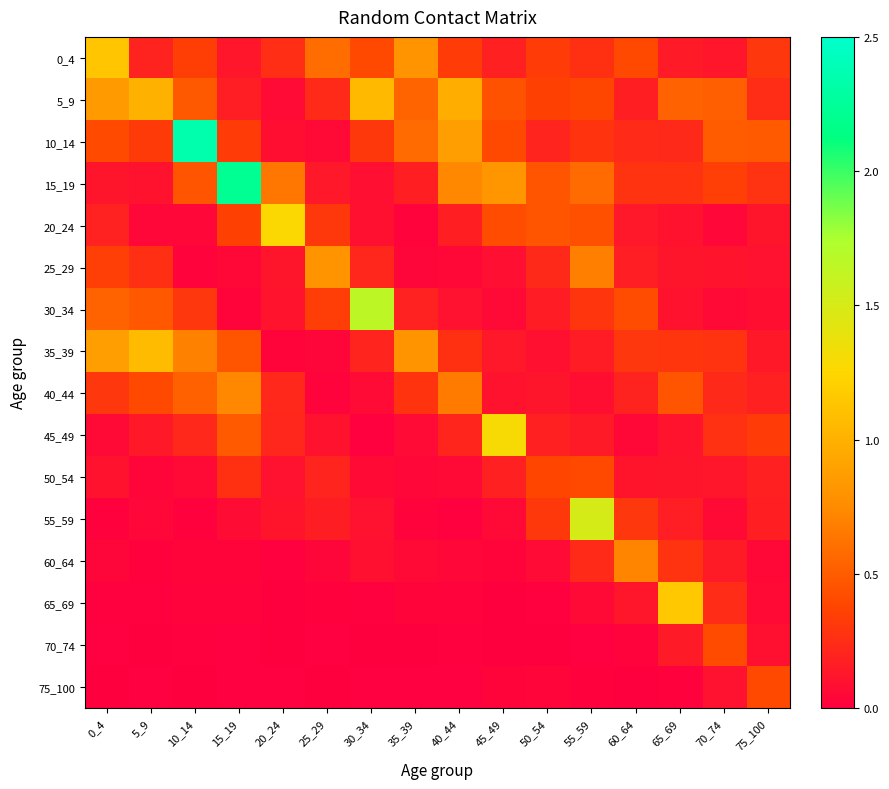

Reading left to right, list all the values displayed in this chart.

0_4: 0_4=1.1	5_9=0.2	10_14=0.3	15_19=0.1	20_24=0.3	25_29=0.6	30_34=0.4	35_39=0.8	40_44=0.3	45_49=0.2	50_54=0.3	55_59=0.3	60_64=0.4	65_69=0.1	70_74=0.1	75_100=0.3
5_9: 0_4=0.8	5_9=1.0	10_14=0.5	15_19=0.2	20_24=0.1	25_29=0.2	30_34=1.1	35_39=0.5	40_44=1.0	45_49=0.4	50_54=0.4	55_59=0.4	60_64=0.2	65_69=0.5	70_74=0.5	75_100=0.3
10_14: 0_4=0.4	5_9=0.3	10_14=2.3	15_19=0.3	20_24=0.1	25_29=0.0	30_34=0.3	35_39=0.6	40_44=0.9	45_49=0.4	50_54=0.2	55_59=0.3	60_64=0.2	65_69=0.2	70_74=0.5	75_100=0.5
15_19: 0_4=0.1	5_9=0.1	10_14=0.5	15_19=2.2	20_24=0.6	25_29=0.1	30_34=0.1	35_39=0.2	40_44=0.7	45_49=0.8	50_54=0.5	55_59=0.6	60_64=0.3	65_69=0.3	70_74=0.3	75_100=0.3
20_24: 0_4=0.2	5_9=0.0	10_14=0.0	15_19=0.4	20_24=1.3	25_29=0.3	30_34=0.1	35_39=0.0	40_44=0.2	45_49=0.4	50_54=0.5	55_59=0.4	60_64=0.1	65_69=0.1	70_74=0.0	75_100=0.1
25_29: 0_4=0.3	5_9=0.3	10_14=0.0	15_19=0.0	20_24=0.1	25_29=0.8	30_34=0.2	35_39=0.0	40_44=0.0	45_49=0.1	50_54=0.2	55_59=0.7	60_64=0.2	65_69=0.1	70_74=0.1	75_100=0.1
30_34: 0_4=0.5	5_9=0.5	10_14=0.3	15_19=0.0	20_24=0.1	25_29=0.3	30_34=1.7	35_39=0.2	40_44=0.1	45_49=0.1	50_54=0.2	55_59=0.3	60_64=0.4	65_69=0.1	70_74=0.1	75_100=0.1
35_39: 0_4=0.9	5_9=1.1	10_14=0.7	15_19=0.5	20_24=0.0	25_29=0.0	30_34=0.2	35_39=0.8	40_44=0.3	45_49=0.1	50_54=0.1	55_59=0.2	60_64=0.3	65_69=0.3	70_74=0.3	75_100=0.1
40_44: 0_4=0.3	5_9=0.4	10_14=0.5	15_19=0.7	20_24=0.2	25_29=0.0	30_34=0.1	35_39=0.3	40_44=0.7	45_49=0.1	50_54=0.1	55_59=0.1	60_64=0.2	65_69=0.5	70_74=0.2	75_100=0.2
45_49: 0_4=0.1	5_9=0.1	10_14=0.2	15_19=0.5	20_24=0.2	25_29=0.1	30_34=0.0	35_39=0.1	40_44=0.2	45_49=1.3	50_54=0.2	55_59=0.1	60_64=0.0	65_69=0.1	70_74=0.3	75_100=0.3
50_54: 0_4=0.1	5_9=0.0	10_14=0.1	15_19=0.3	20_24=0.1	25_29=0.2	30_34=0.1	35_39=0.0	40_44=0.1	45_49=0.2	50_54=0.4	55_59=0.4	60_64=0.1	65_69=0.1	70_74=0.1	75_100=0.2
55_59: 0_4=0.0	5_9=0.0	10_14=0.0	15_19=0.1	20_24=0.1	25_29=0.2	30_34=0.1	35_39=0.0	40_44=0.0	45_49=0.1	50_54=0.3	55_59=1.5	60_64=0.3	65_69=0.2	70_74=0.1	75_100=0.2
60_64: 0_4=0.0	5_9=0.0	10_14=0.0	15_19=0.0	20_24=0.0	25_29=0.0	30_34=0.1	35_39=0.0	40_44=0.0	45_49=0.0	50_54=0.1	55_59=0.2	60_64=0.7	65_69=0.3	70_74=0.2	75_100=0.0
65_69: 0_4=0.0	5_9=0.0	10_14=0.0	15_19=0.0	20_24=0.0	25_29=0.0	30_34=0.0	35_39=0.0	40_44=0.0	45_49=0.0	50_54=0.0	55_59=0.1	60_64=0.1	65_69=1.2	70_74=0.2	75_100=0.1
70_74: 0_4=0.0	5_9=0.0	10_14=0.0	15_19=0.0	20_24=0.0	25_29=0.0	30_34=0.0	35_39=0.0	40_44=0.0	45_49=0.0	50_54=0.0	55_59=0.0	60_64=0.0	65_69=0.1	70_74=0.4	75_100=0.1
75_100: 0_4=0.0	5_9=0.0	10_14=0.0	15_19=0.0	20_24=0.0	25_29=0.0	30_34=0.0	35_39=0.0	40_44=0.0	45_49=0.0	50_54=0.0	55_59=0.0	60_64=0.0	65_69=0.0	70_74=0.1	75_100=0.4